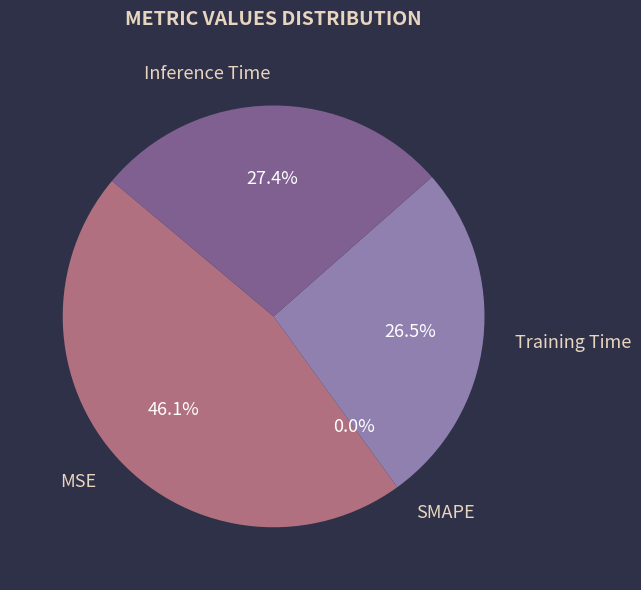

To the nearest percent, what is the combined percentage of Training Time and SMAPE?

27%